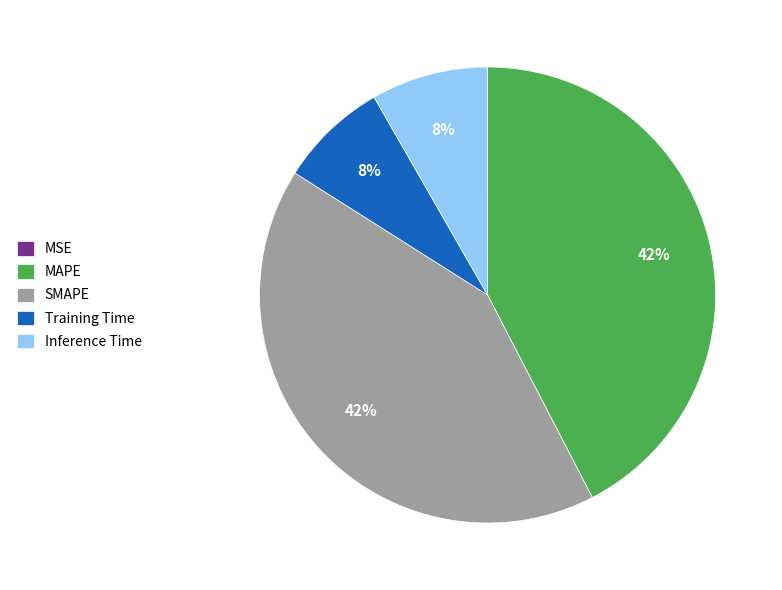

To the nearest percent, what is the average slice percentage?

20%